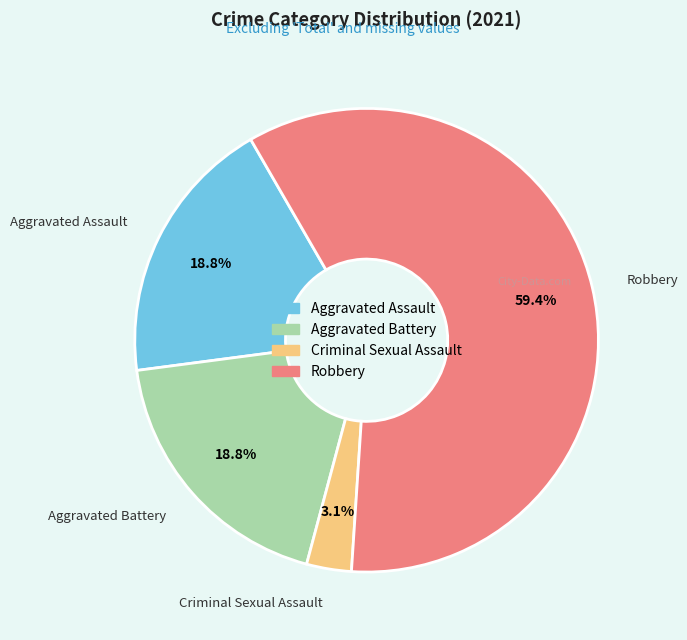

To the nearest percent, what portion does Aggravated Assault represent?

19%